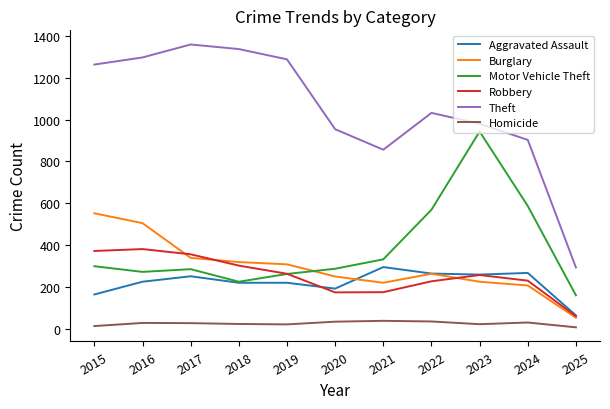

Is it true that Motor Vehicle Theft equals 489 at 2015?

False